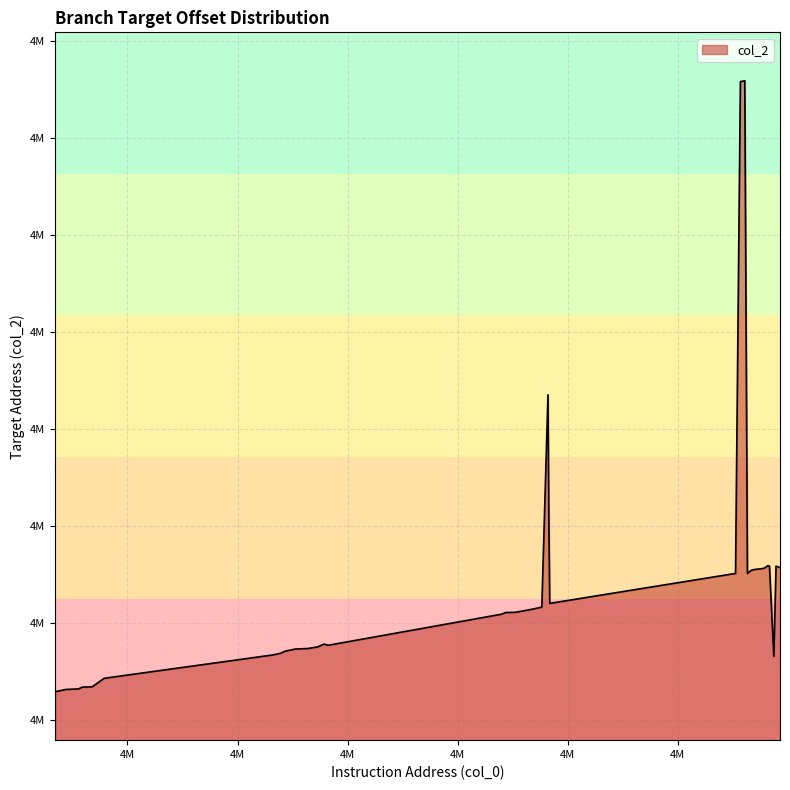

What is the value of the 38th point from the left?

4207664